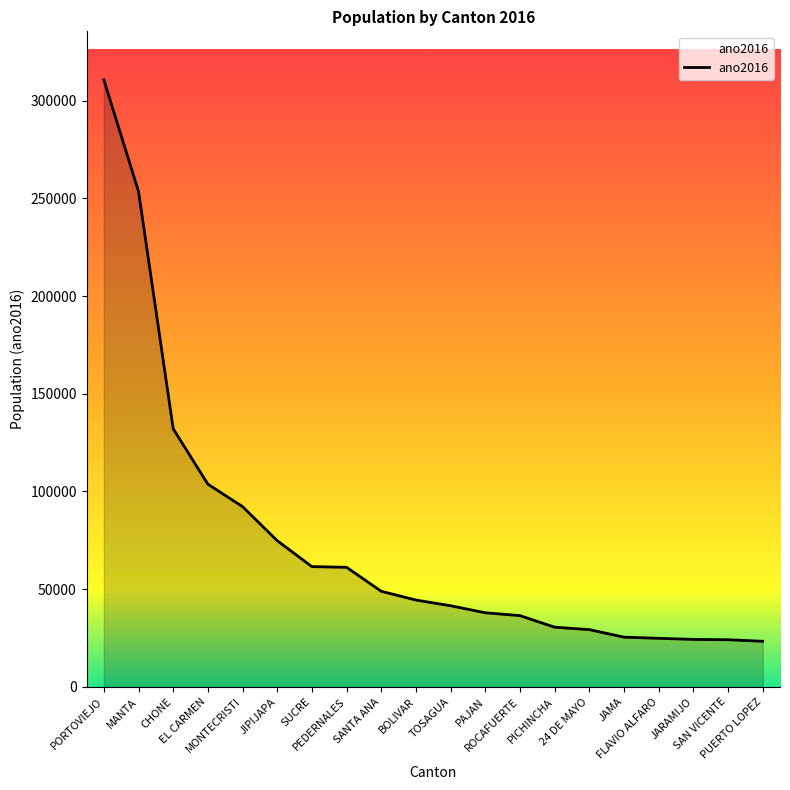

What is the difference between the maximum and minimum values?

287240